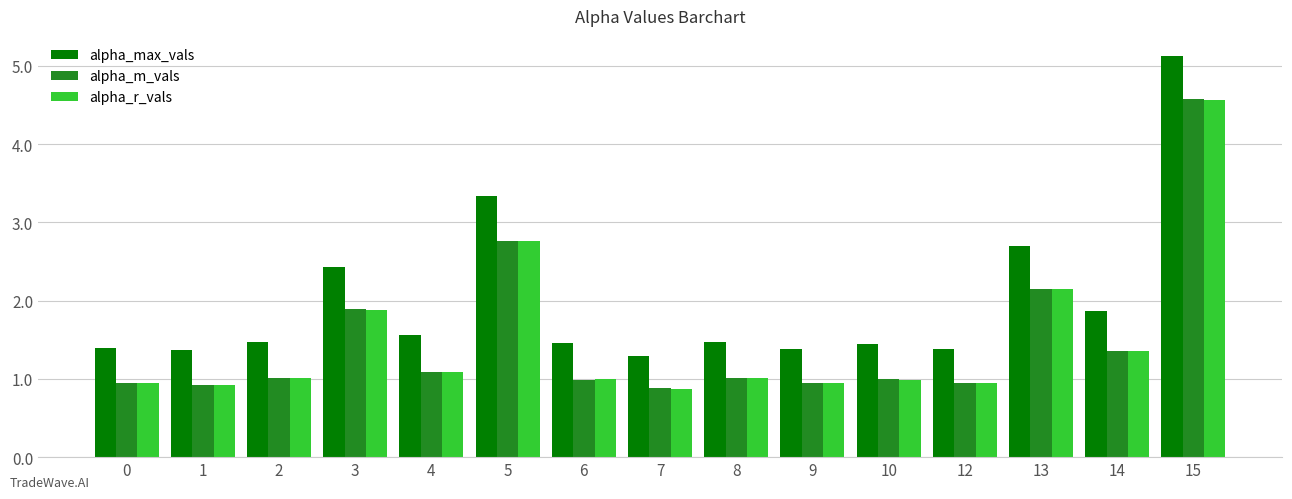

Which category has the lowest value across all series?

7